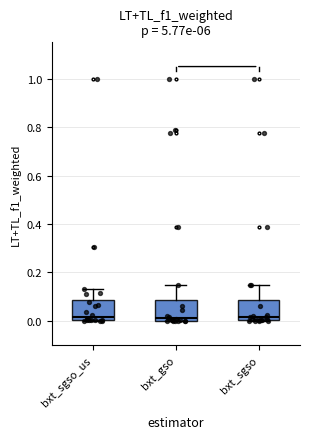

Where does the upper whisker of the box for bxt_sgso end on the y-axis? The values are not printed on the chart, so give them approximately, as read against the axis.

0.16